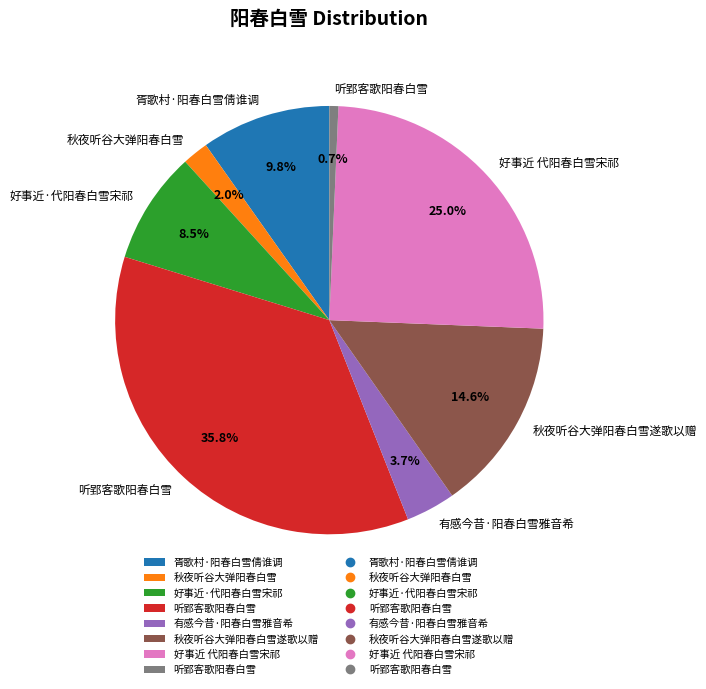

Is there a majority slice in this chart?

No